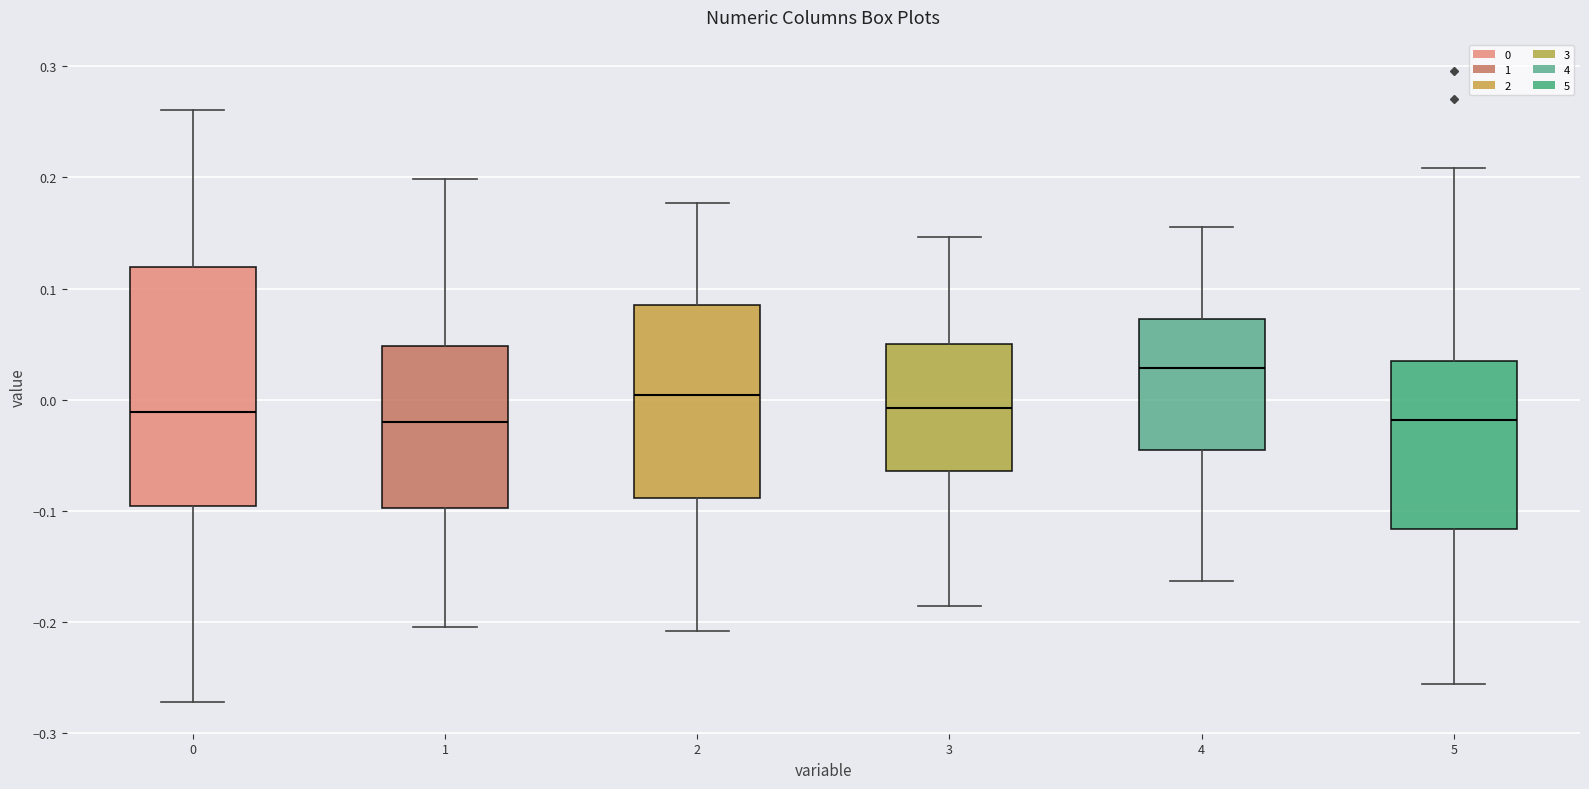

Which box has the highest median line?

4